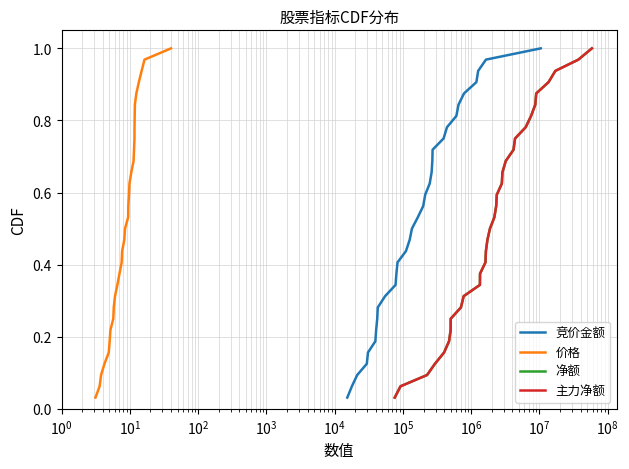

How many data points does each series have?

32